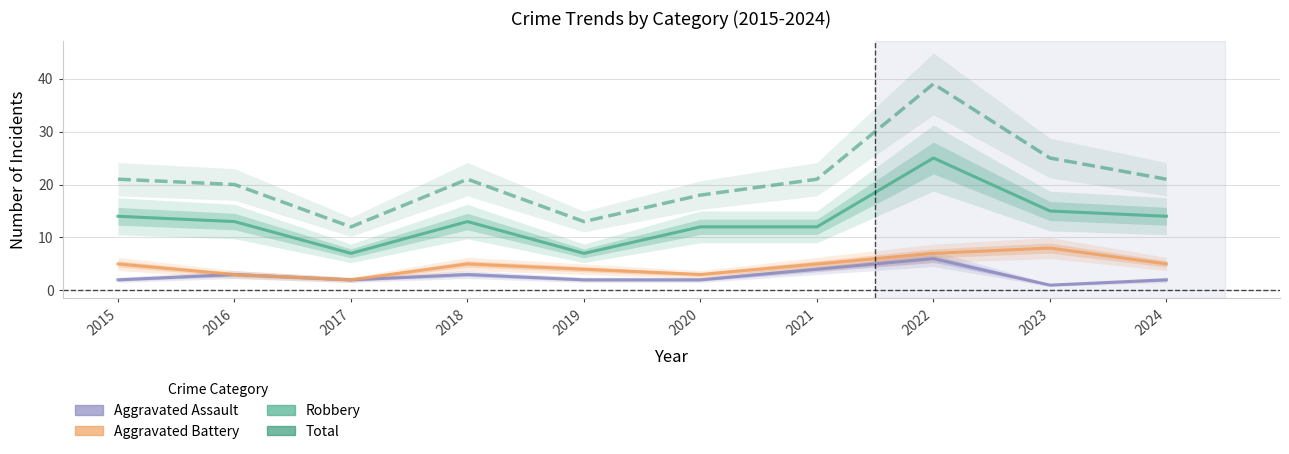

True or false: Total and Aggravated Assault intersect in this chart.

False